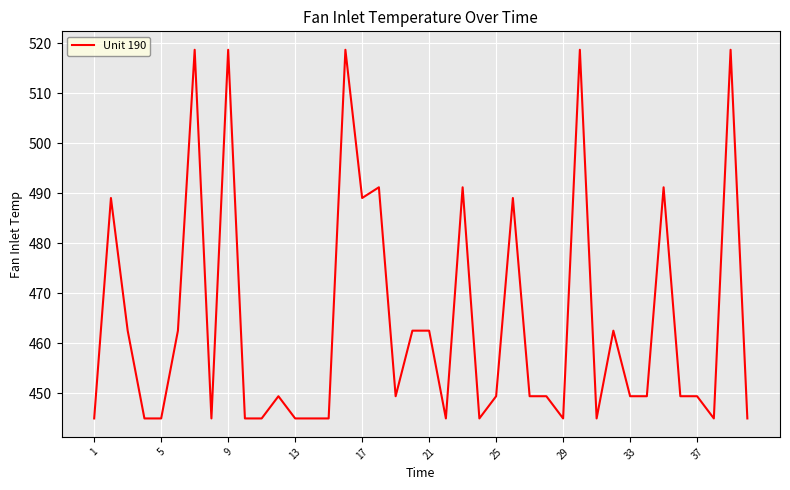

What is the difference between the maximum and minimum values?

73.7